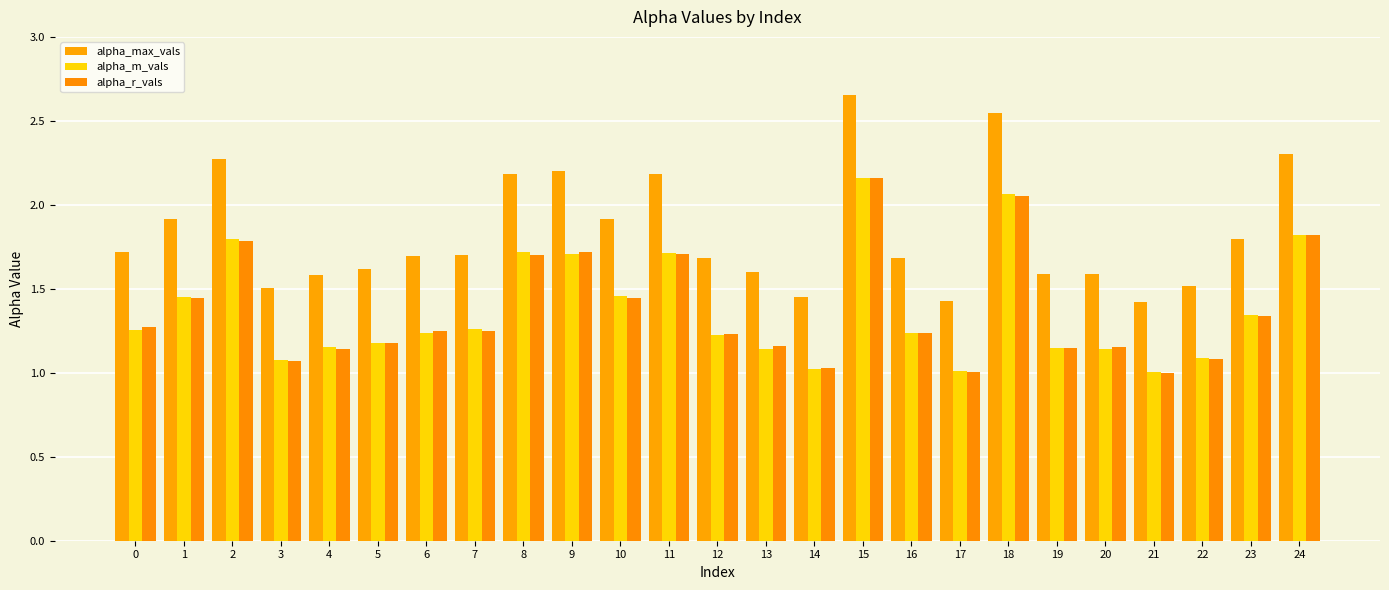

What are all the series names shown in the legend?

alpha_max_vals, alpha_m_vals, alpha_r_vals